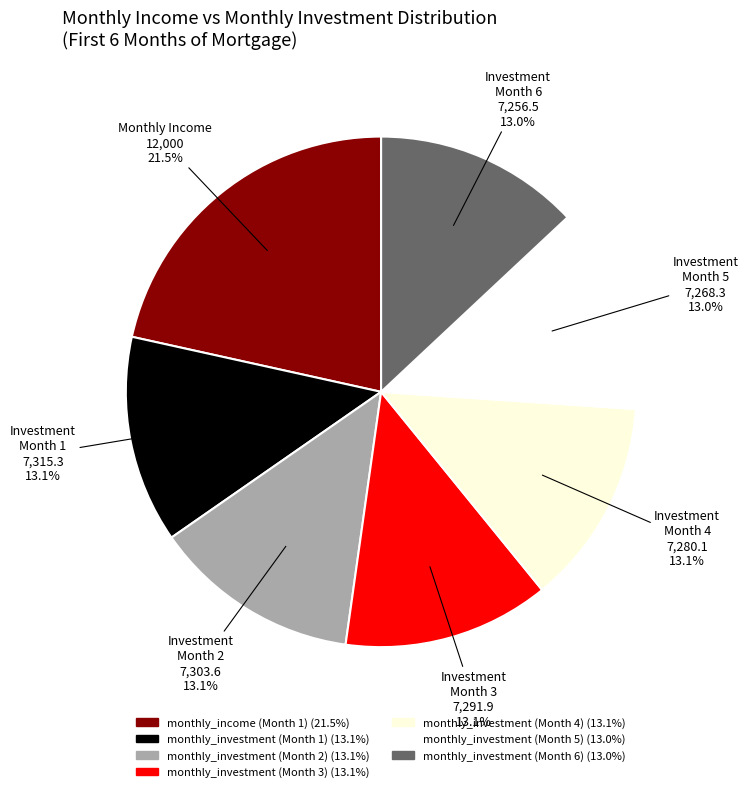

Rank the categories by value from lowest to highest.

monthly_investment (Month 6), monthly_investment (Month 5), monthly_investment (Month 4), monthly_investment (Month 3), monthly_investment (Month 2), monthly_investment (Month 1), monthly_income (Month 1)